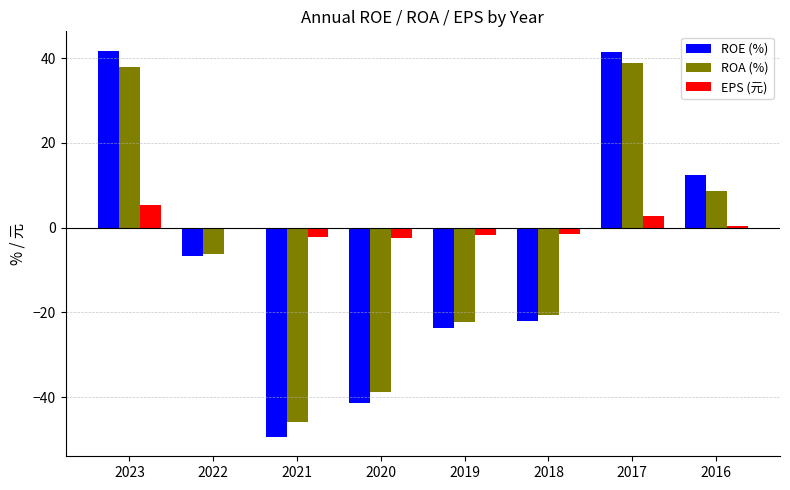

Which series has the largest total across all categories?

EPS (元)